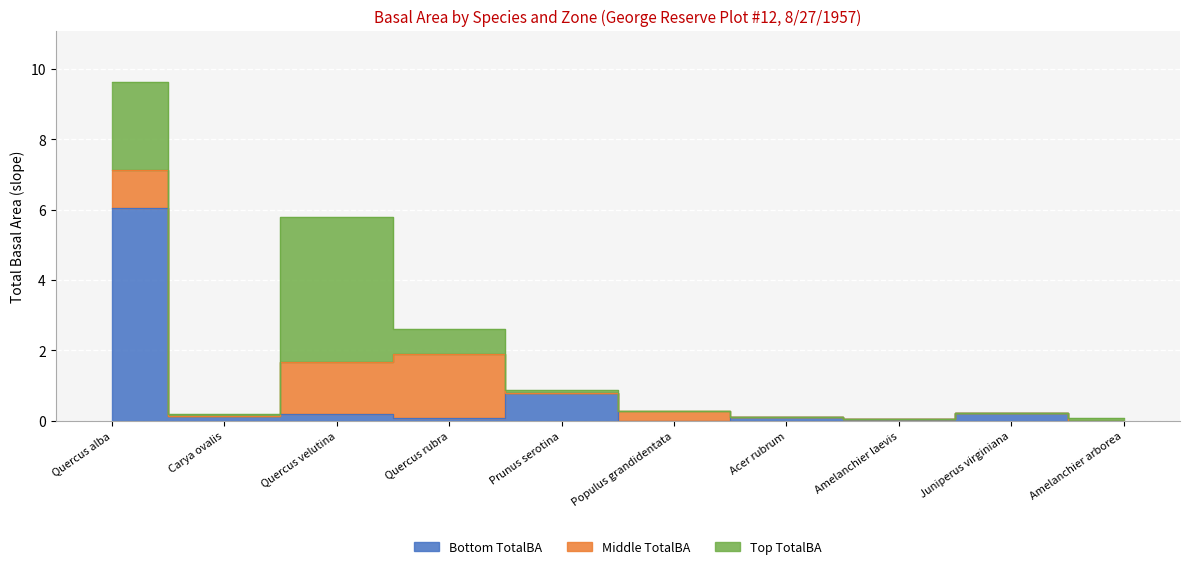

Which series changed the most between Quercus rubra and Acer rubrum?

Middle TotalBA